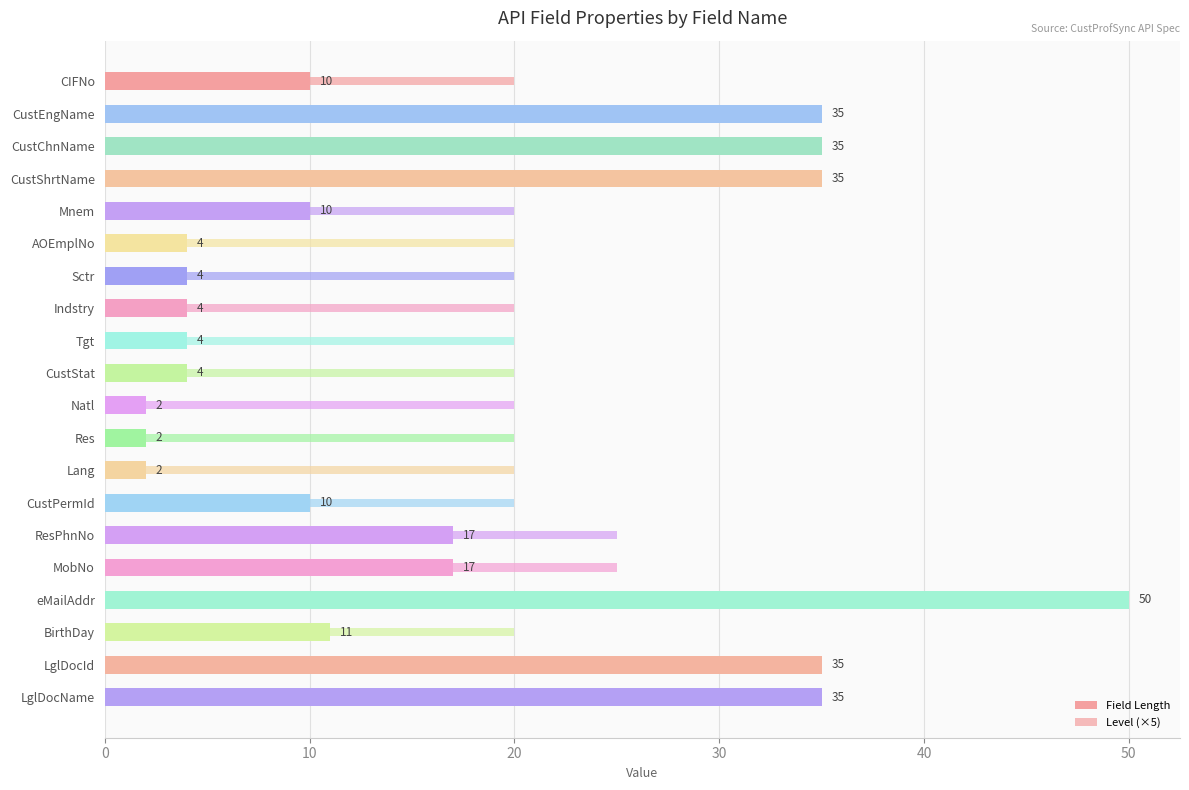

How many bars are there in total?

40